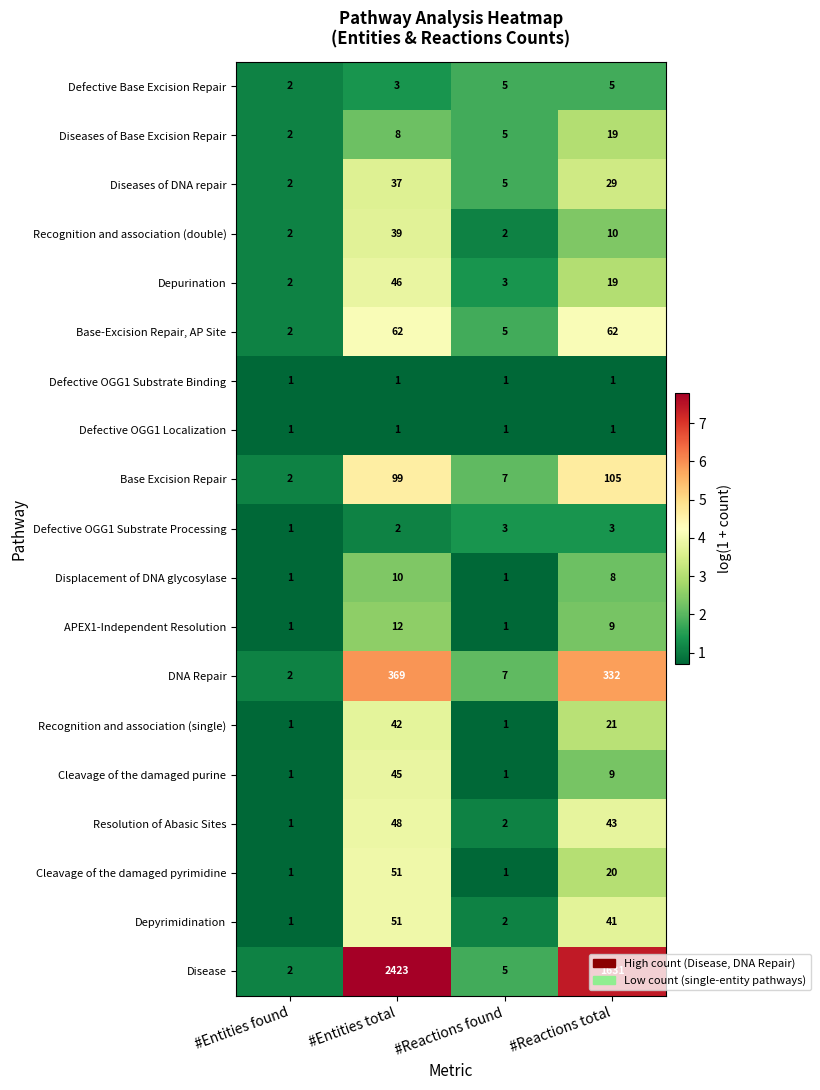

What is the total value across all series at #Reactions found?

58